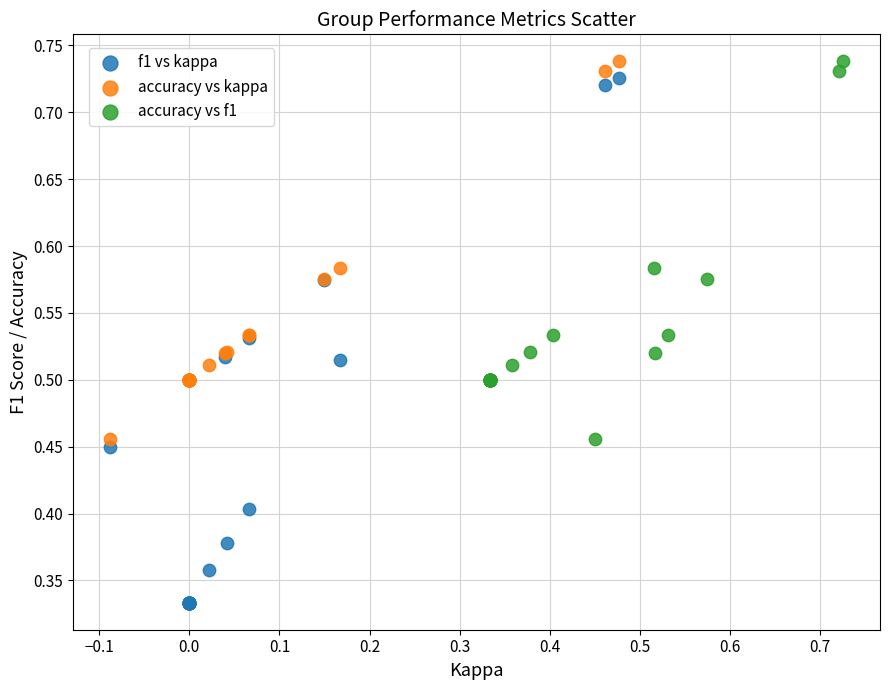

Which series has the widest spread of Y values?

f1 vs kappa